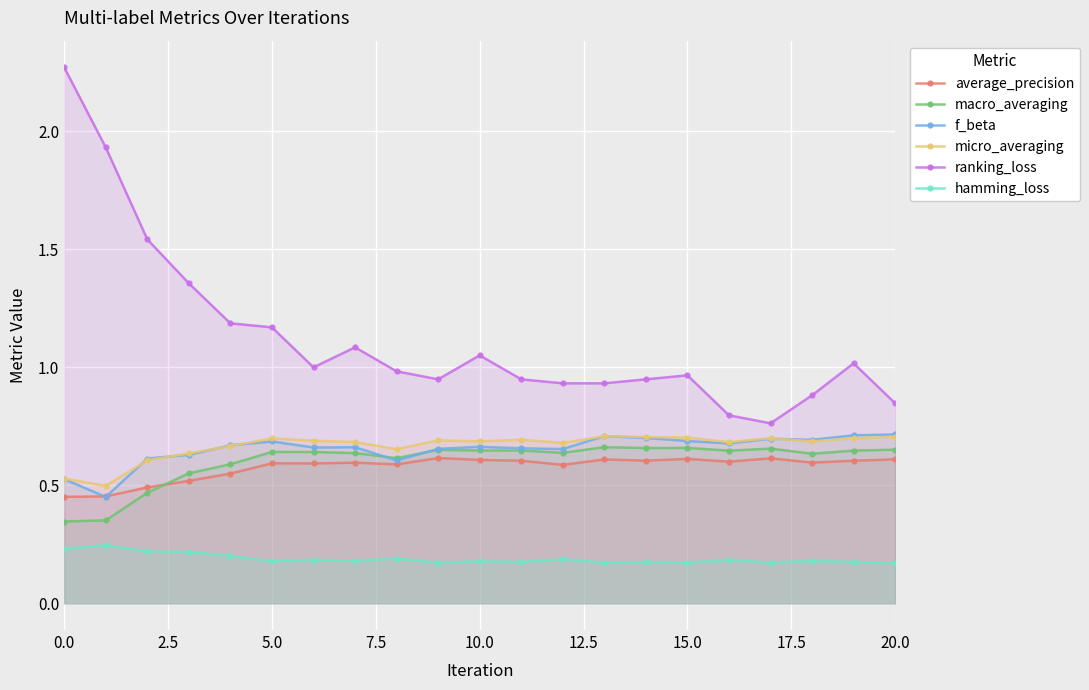

What is the value of the macro_averaging point at the 18th from the left?

0.7